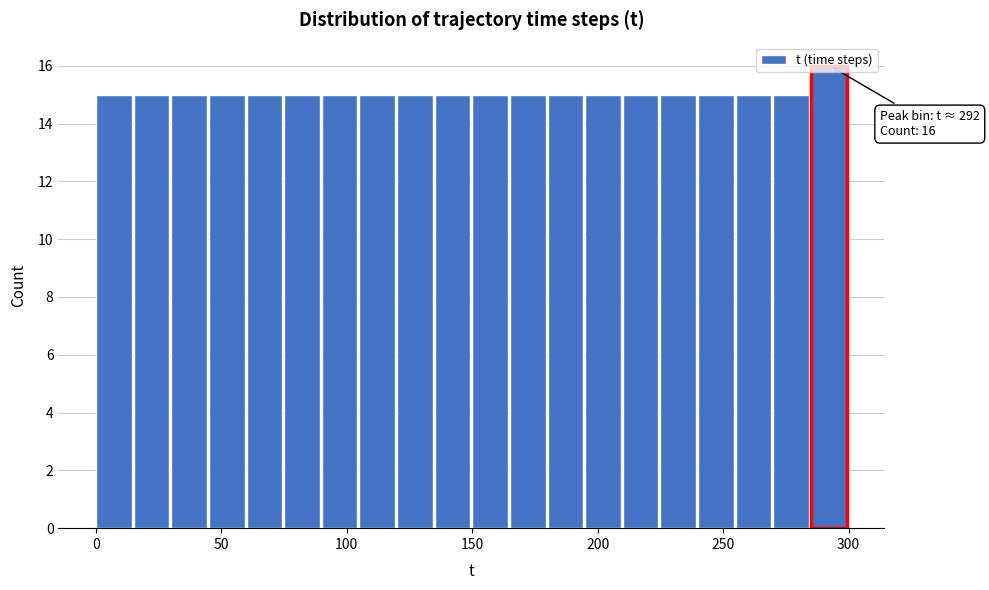

Around what value on the x-axis is the tallest bar? Give the approximate position of its centre, as read against the axis.

290